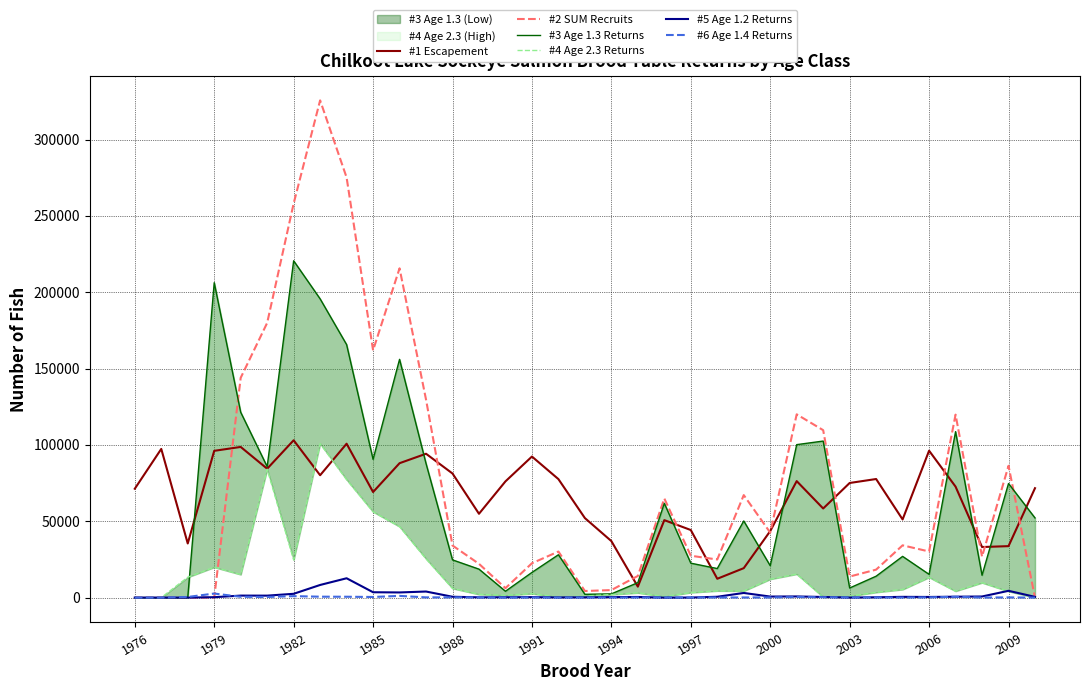

What is the highest value of the #5 Age 1.2 Returns series?

12664.7